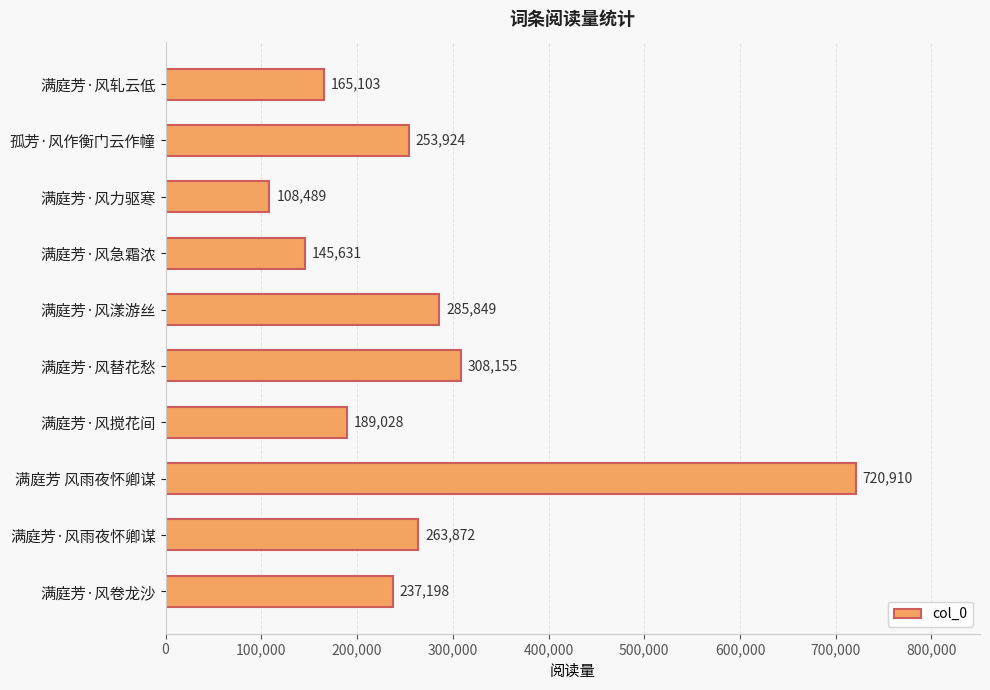

Are the bars horizontal?

Yes